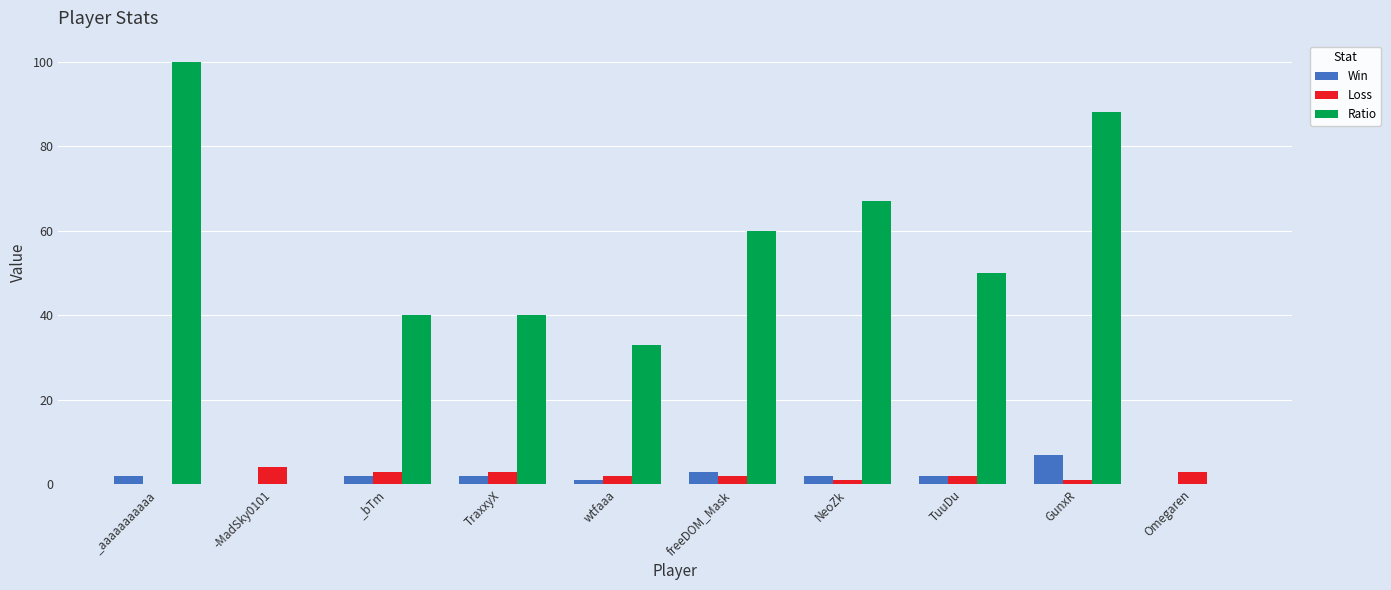

Does the chart contain stacked bars?

No